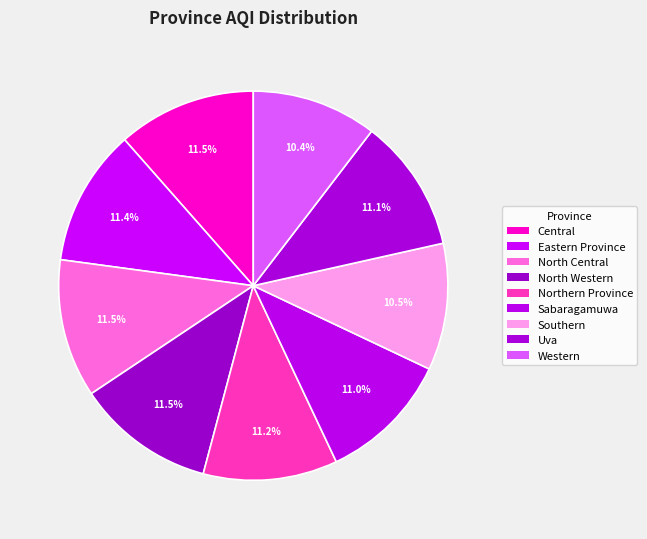

Is North Central the majority of the pie?

No